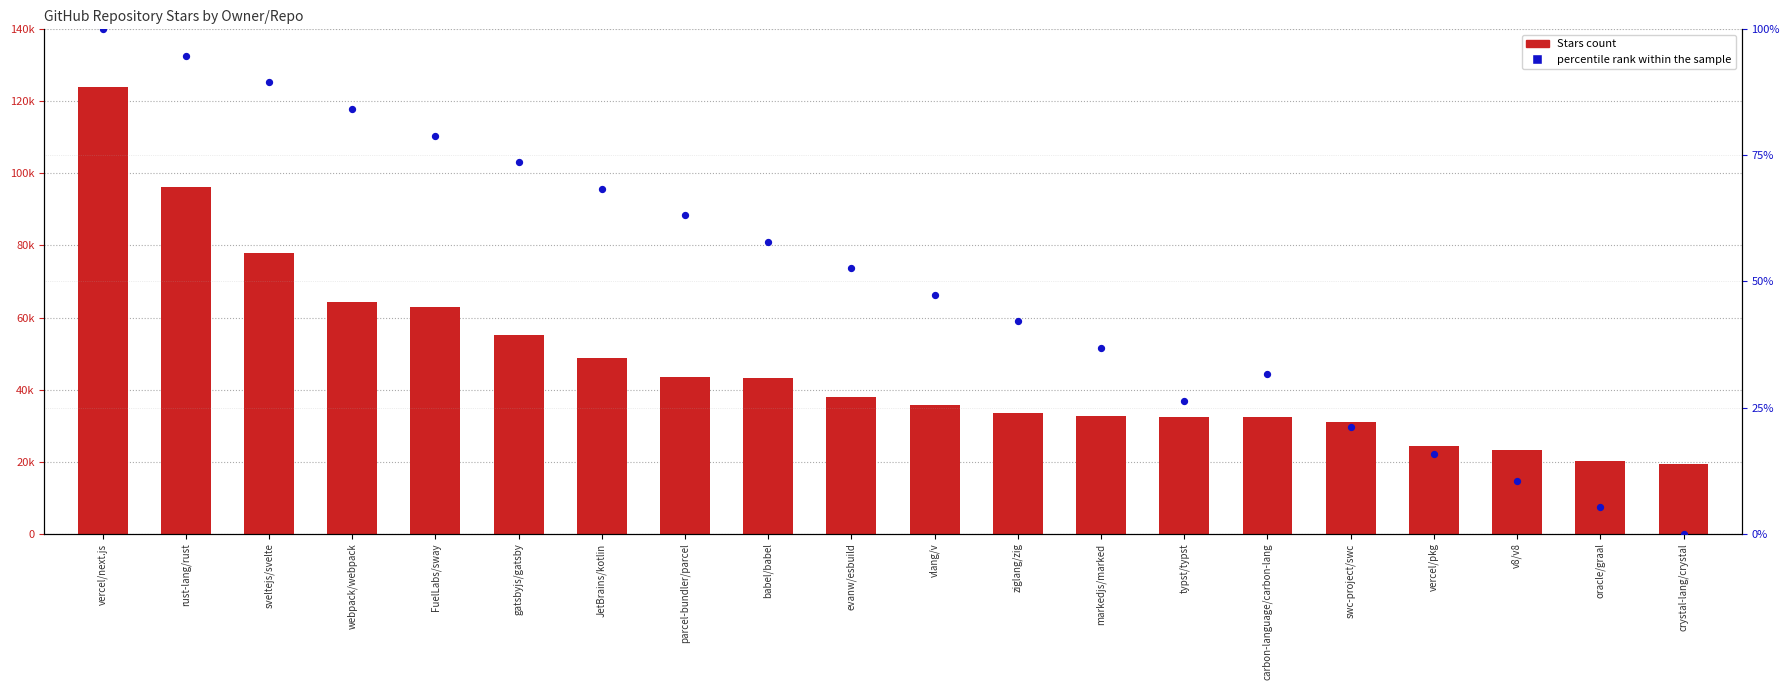

Which series reaches the minimum Y coordinate?

percentile rank within the sample